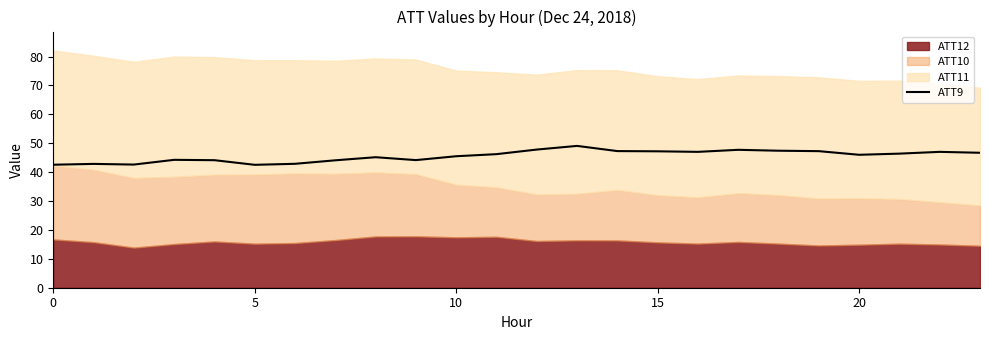

Count the number of values greater than 46.

12